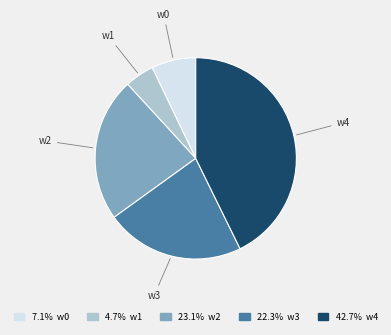

Does any single category account for the majority?

No